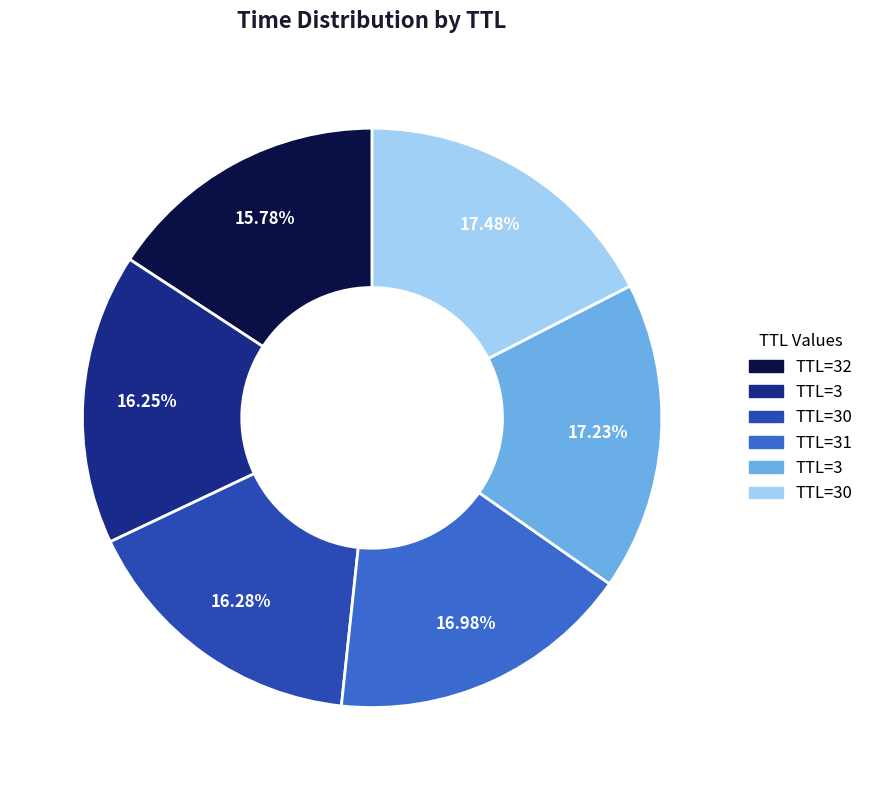

Is there a majority slice in this chart?

No